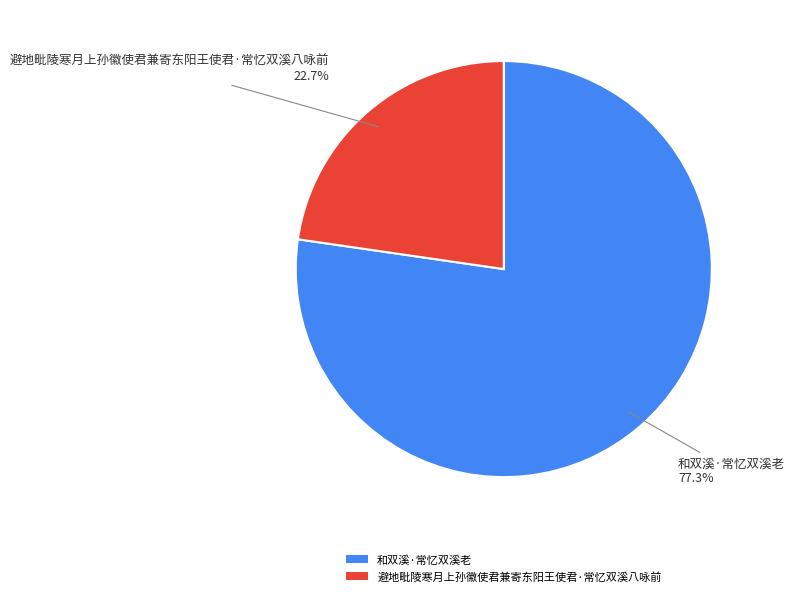

Between 和双溪·常忆双溪老 and 避地毗陵寒月上孙徽使君兼寄东阳王使君·常忆双溪八咏前, which is larger?

和双溪·常忆双溪老